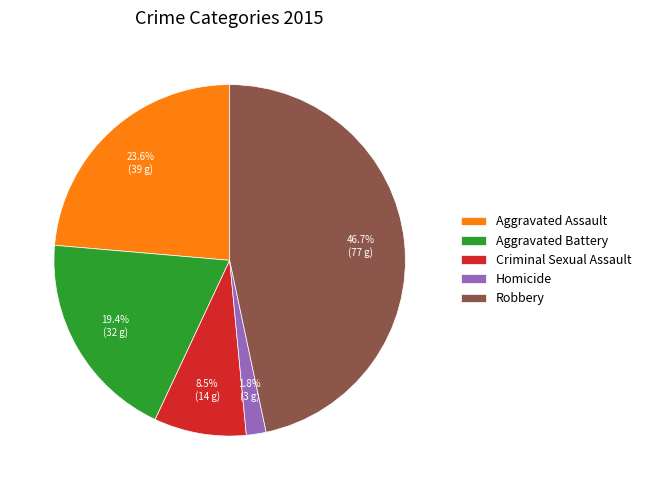

True or false: Robbery accounts for 58% of the total.

False